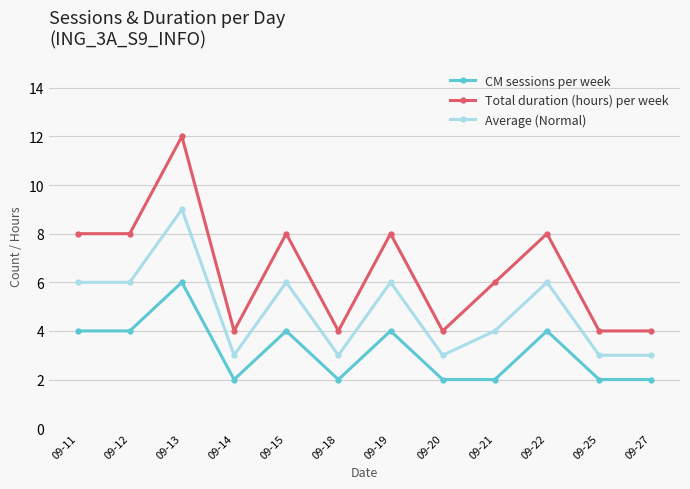

Which series has the largest total across all categories?

Total duration (hours) per week